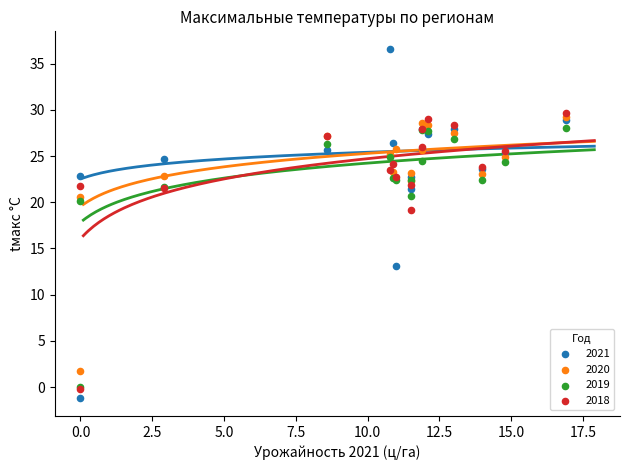

In the 2020 series, what Y value is closest to 15?

20.6